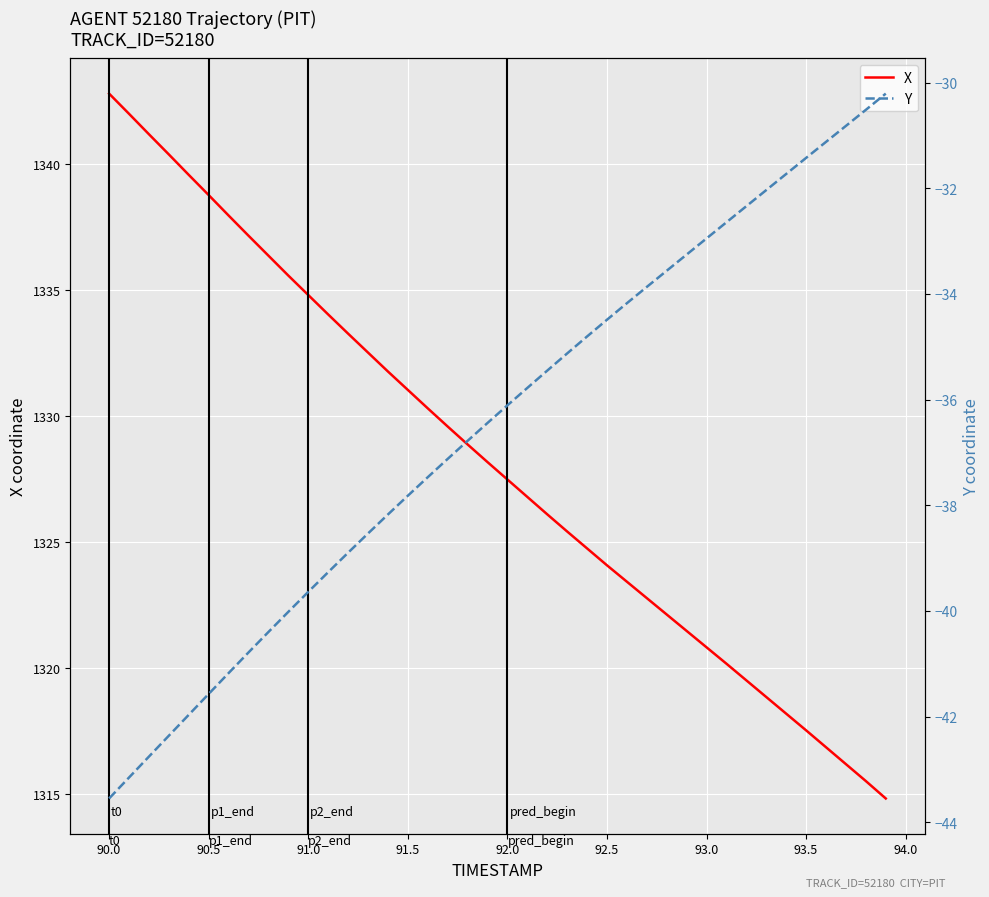

Does the chart display data point markers on the line(s)?

No